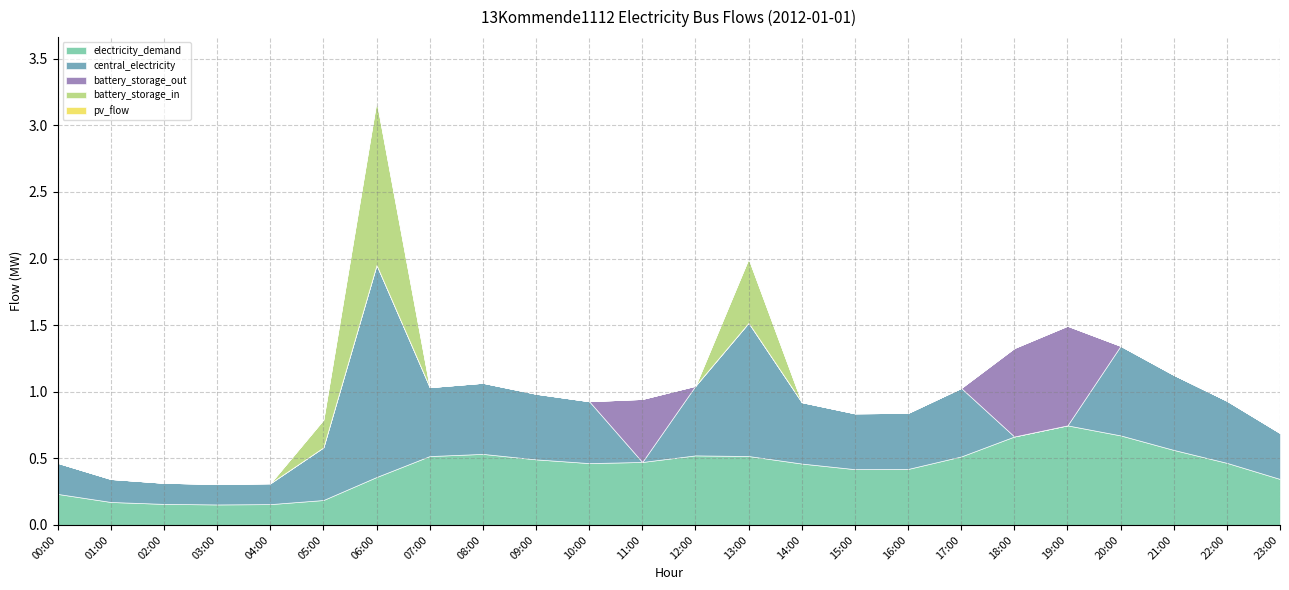

Does the chart display data point markers on the line(s)?

No